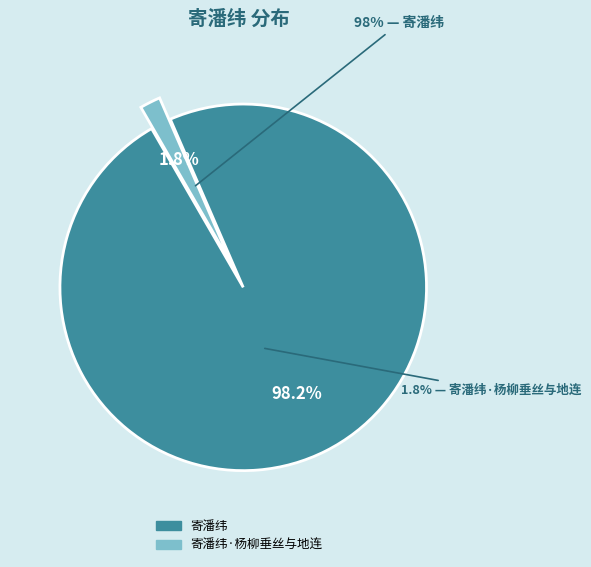

Is there a majority slice in this chart?

Yes